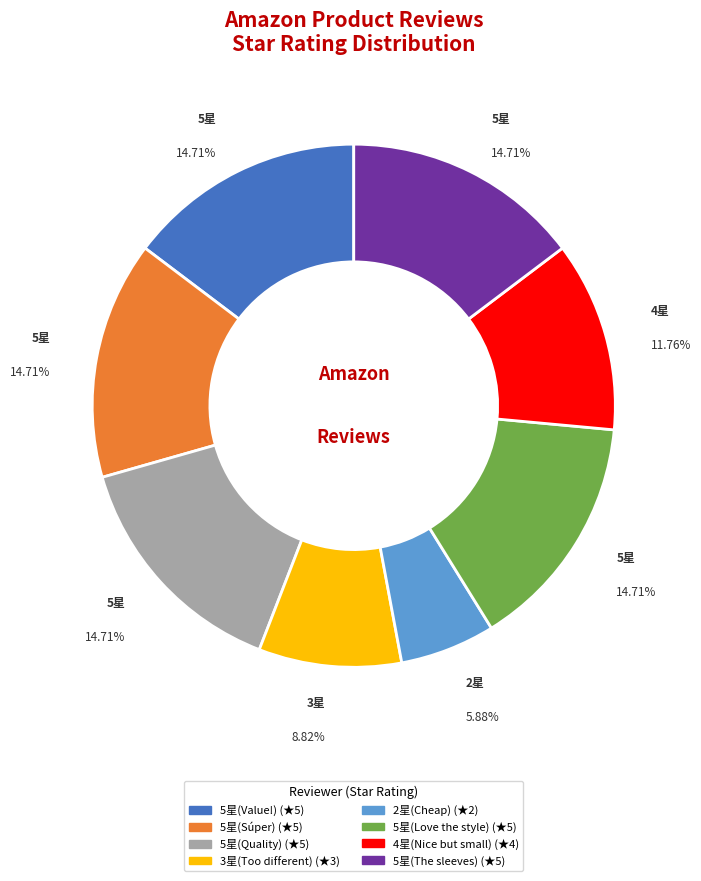

Is there any slice that represents more than half of the pie?

No